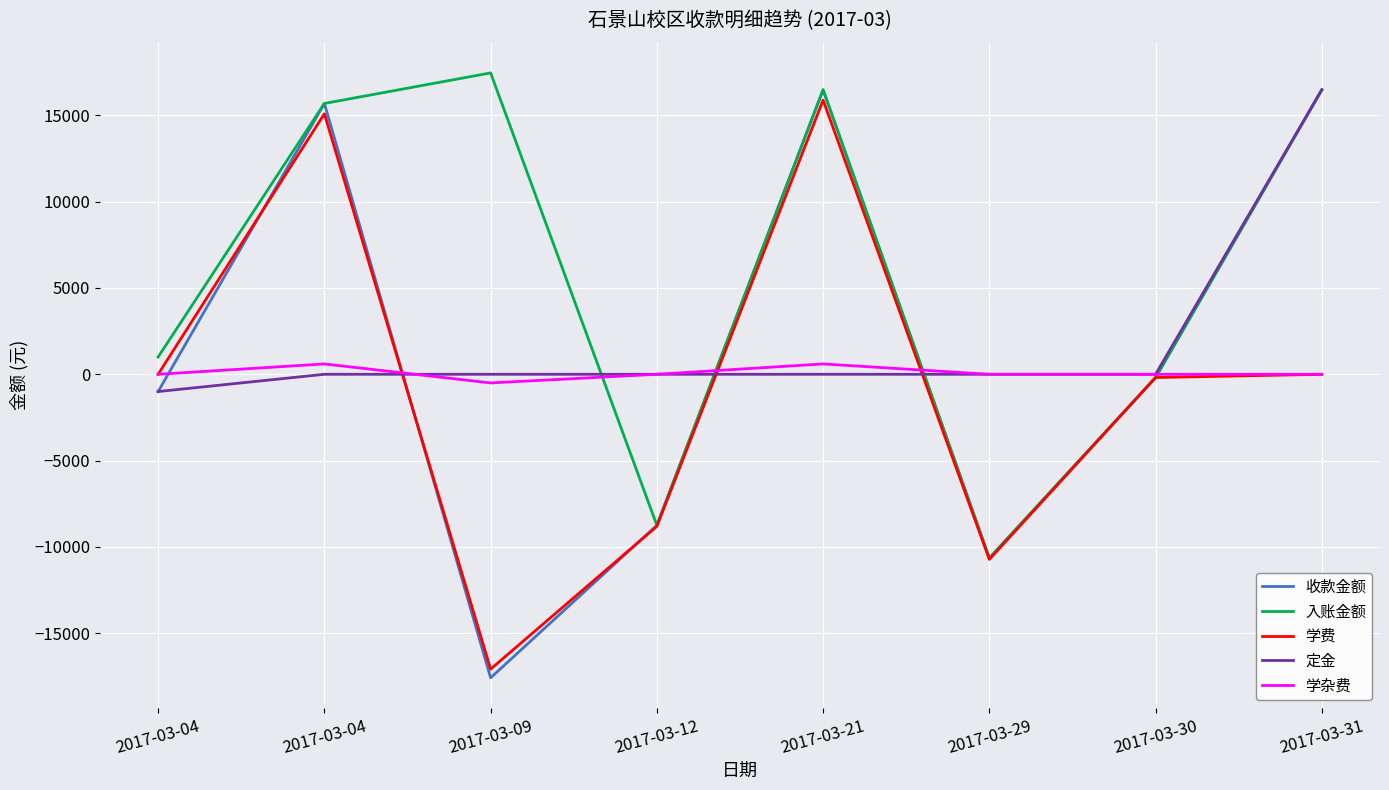

What is the value of the 入账金额 point at the 3rd from the left?

17456